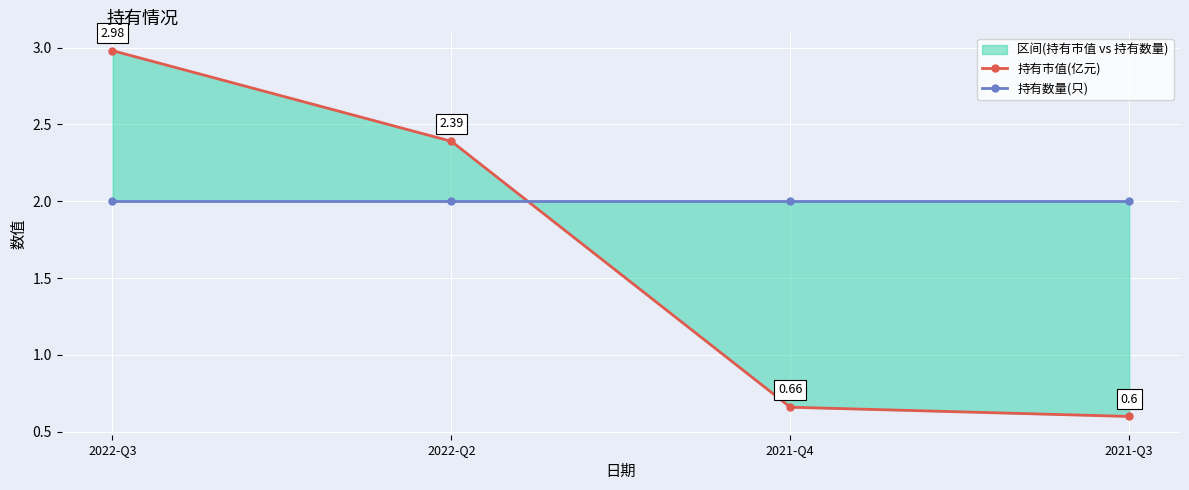

What position from the right is 2021-Q4?

2